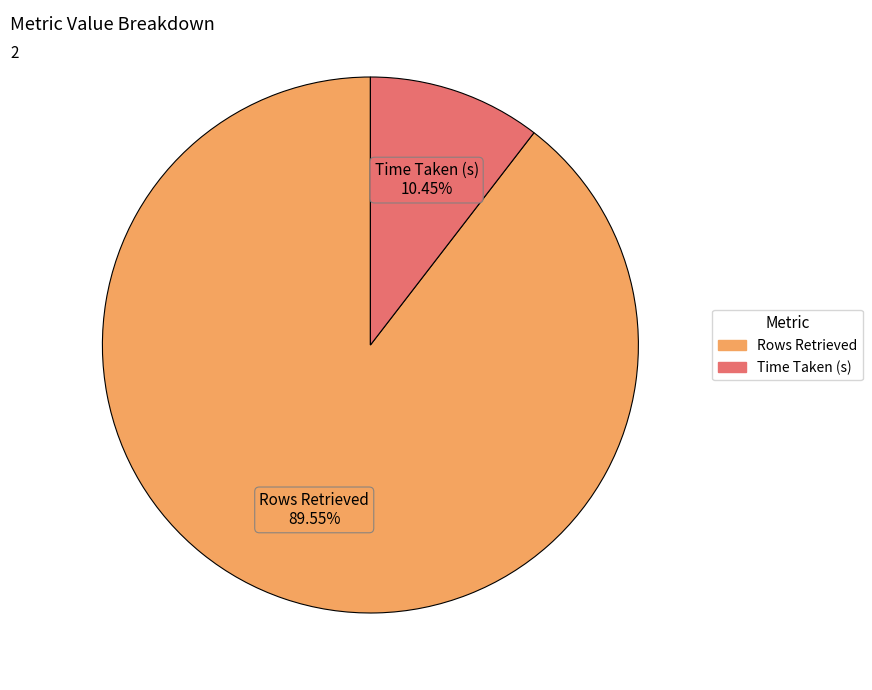

What percentage is the Time Taken (s) slice, to the nearest percent?

10%